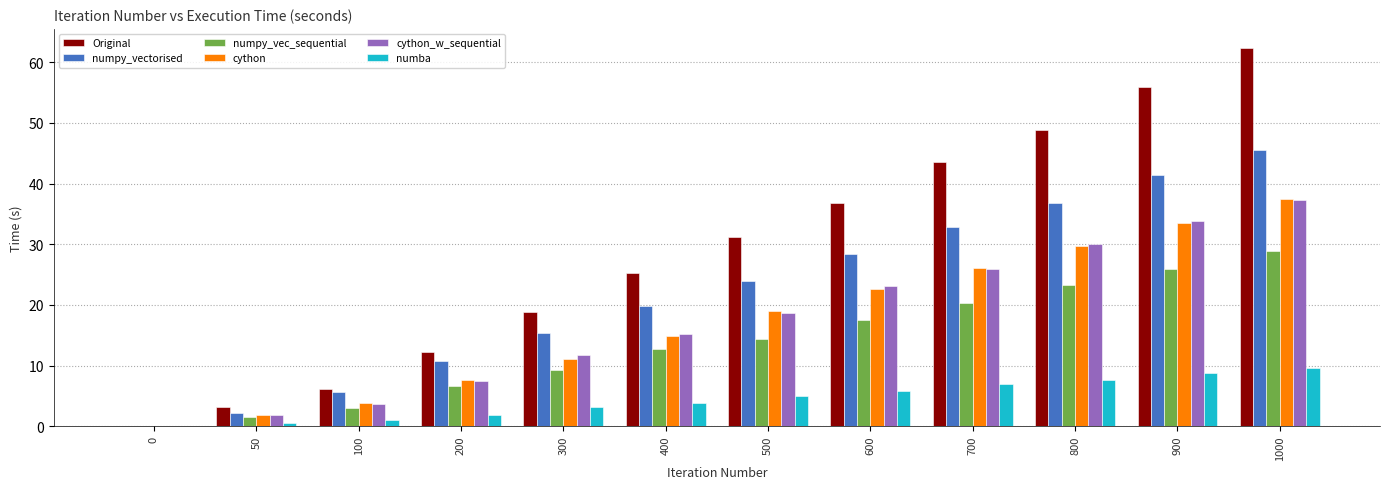

True or false: numpy_vec_sequential has a value of 1.4 at 50.

True